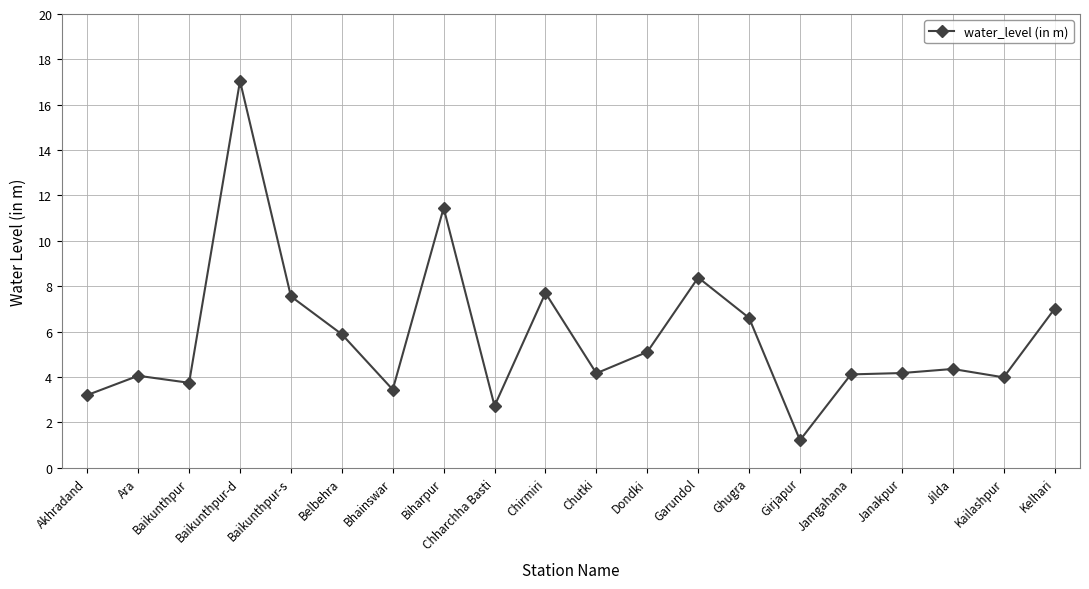

The chart shows a value of 8.4 at Garundol. True or false?

True